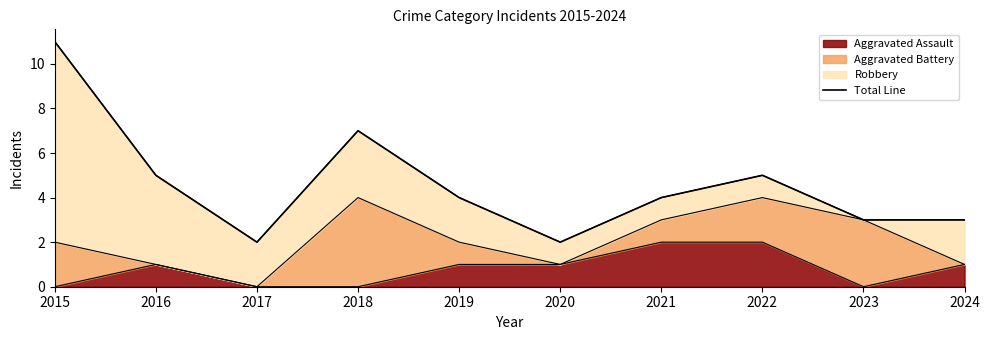

What is the approximate value at 2023?

3